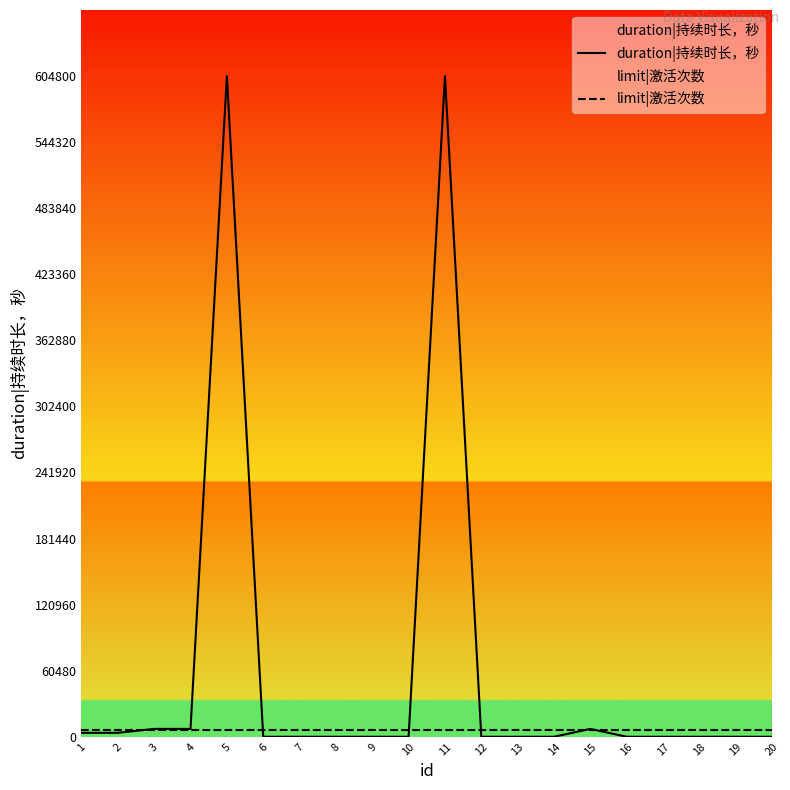

Which series has the largest total across all categories?

duration|持续时长，秒